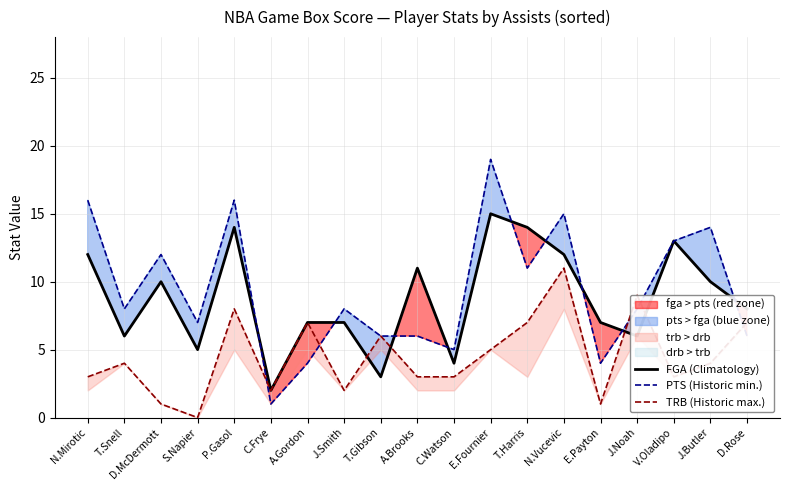

At which label does FGA (Climatology) reach its peak?

E.Fournier